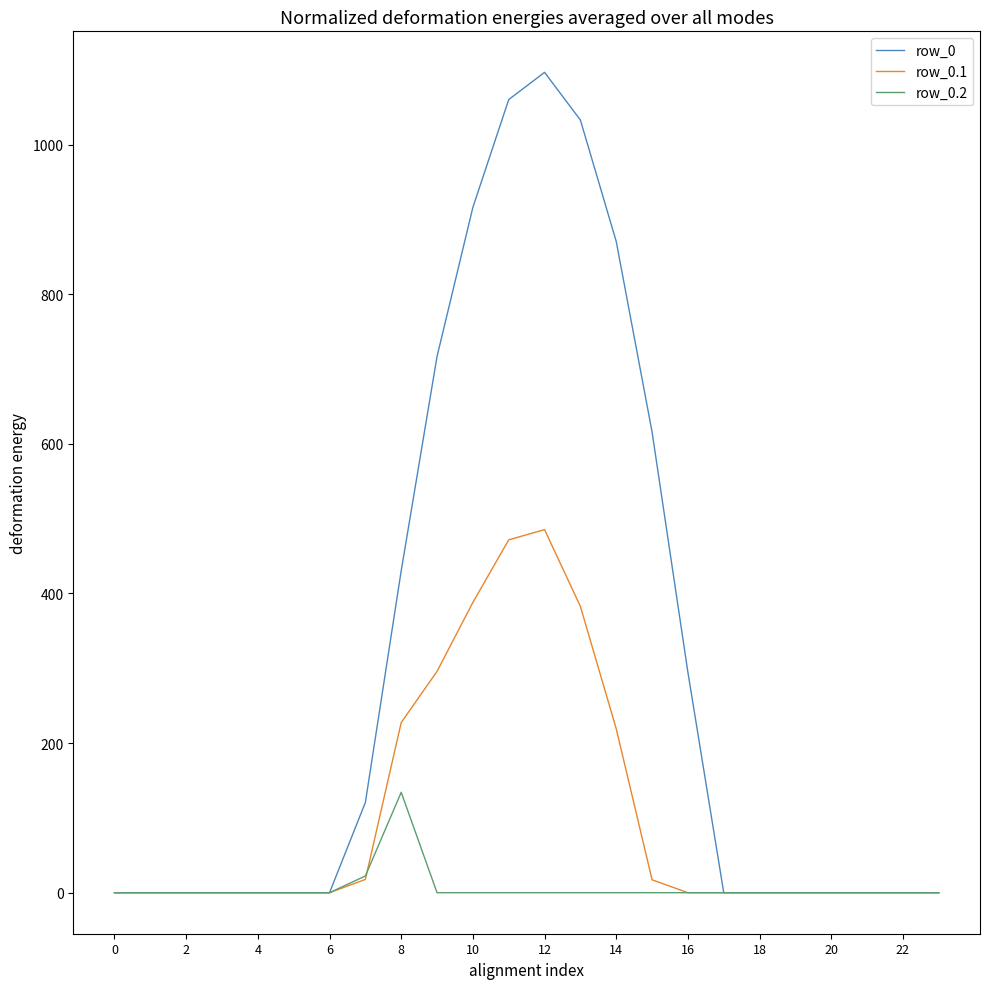

Which series has the largest total across all categories?

row_0